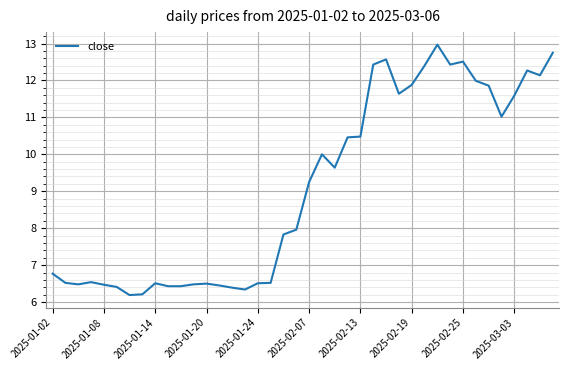

What is the difference between the maximum and minimum values?

6.8